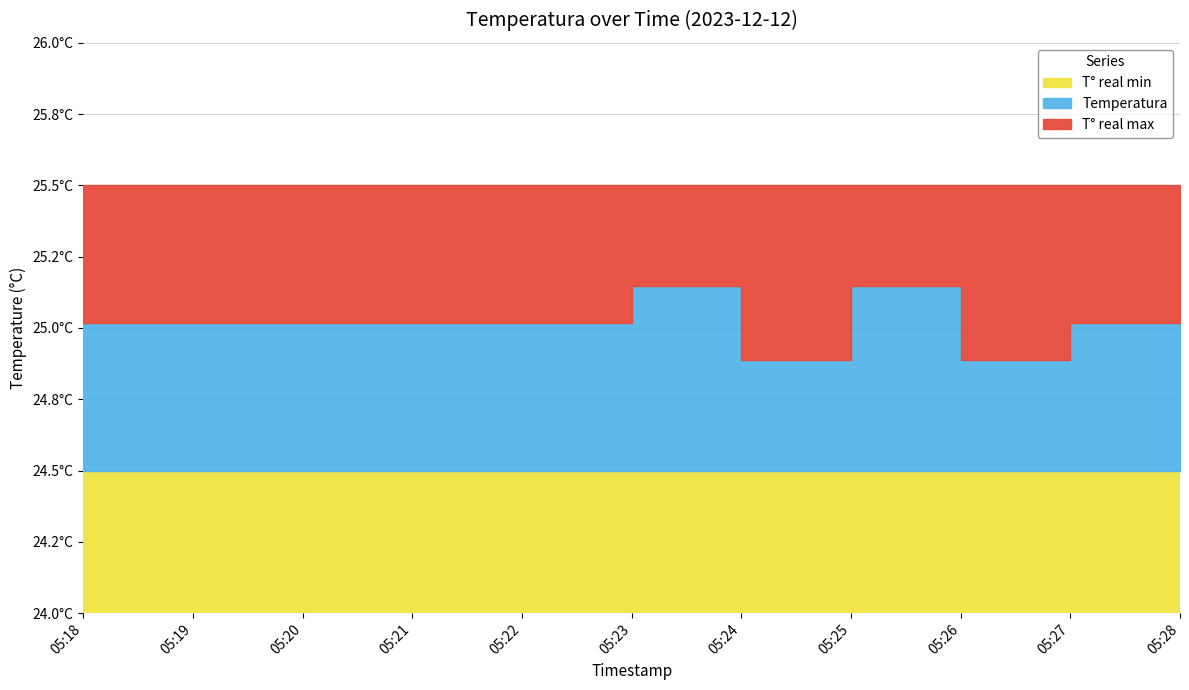

Reading right to left, what are all the values shown in this chart?

Temperatura: 05:28=25.1	05:27=25.0	05:26=24.9	05:25=25.1	05:24=24.9	05:23=25.1	05:22=25.0	05:21=25.0	05:20=25.0	05:19=25.0	05:18=25.0
T° real max: 05:28=25.5	05:27=25.5	05:26=25.5	05:25=25.5	05:24=25.5	05:23=25.5	05:22=25.5	05:21=25.5	05:20=25.5	05:19=25.5	05:18=25.5
T° real min: 05:28=24.5	05:27=24.5	05:26=24.5	05:25=24.5	05:24=24.5	05:23=24.5	05:22=24.5	05:21=24.5	05:20=24.5	05:19=24.5	05:18=24.5